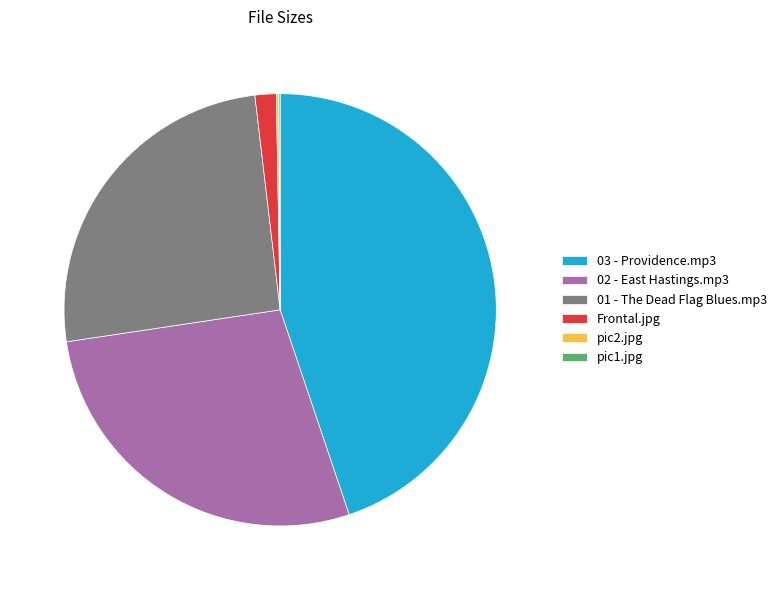

Which has a higher value, 01 - The Dead Flag Blues.mp3 or 02 - East Hastings.mp3?

02 - East Hastings.mp3